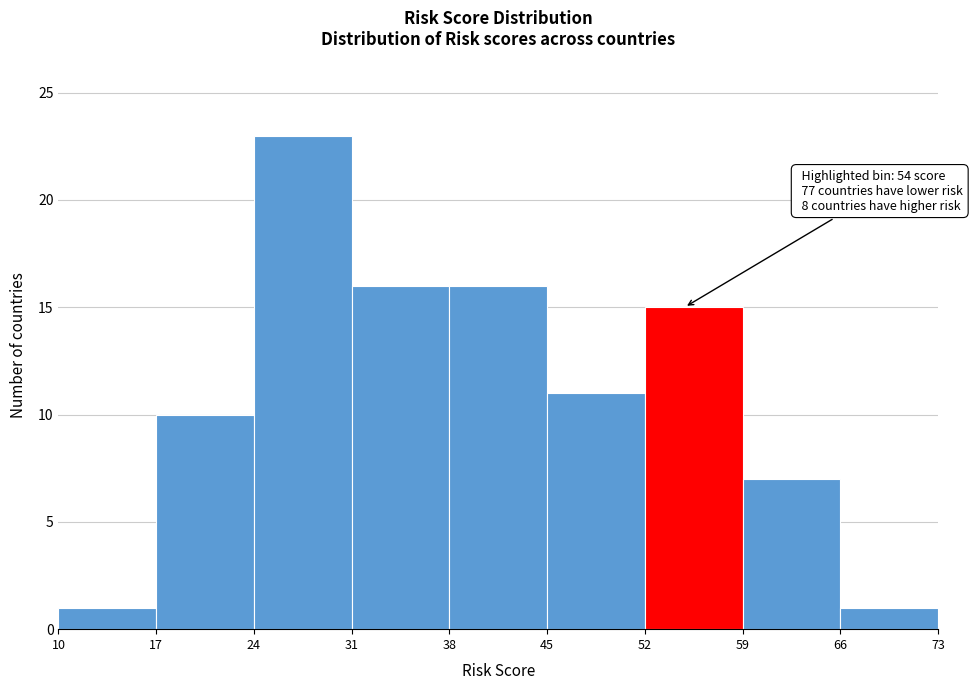

Which range on the x-axis has the tallest bar?

24 to 31